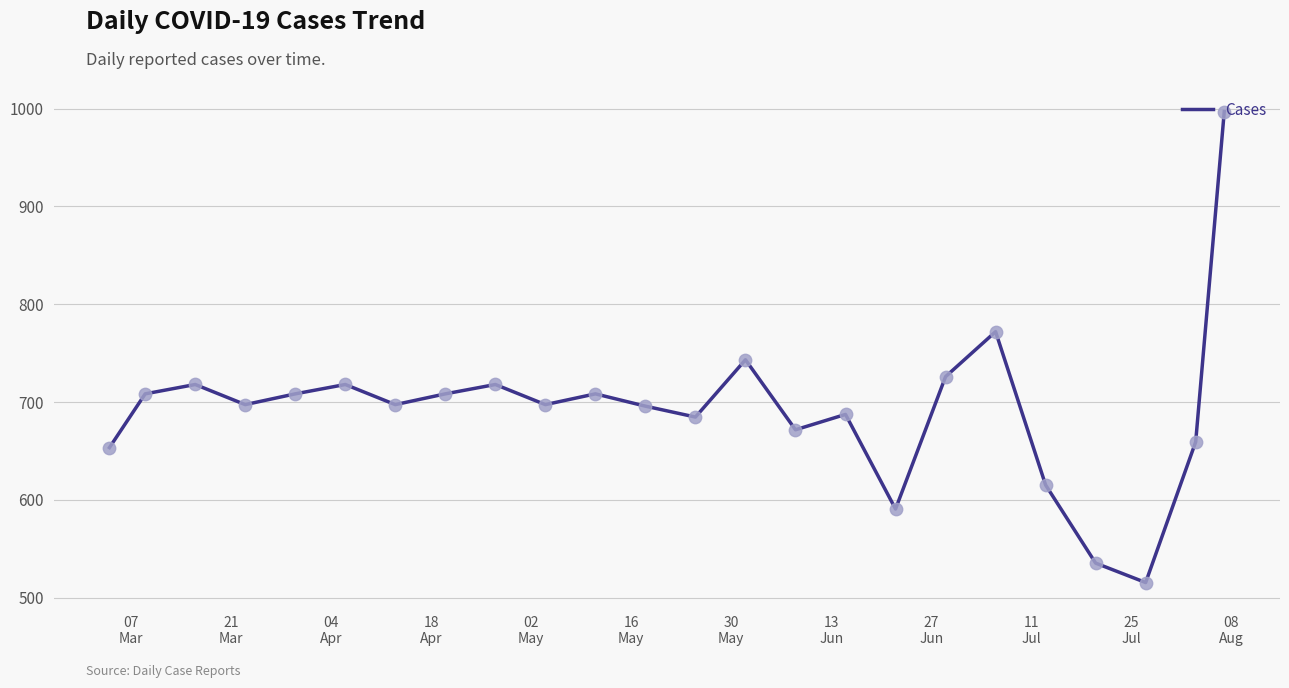

What is the minimum value shown in the chart?

515.6